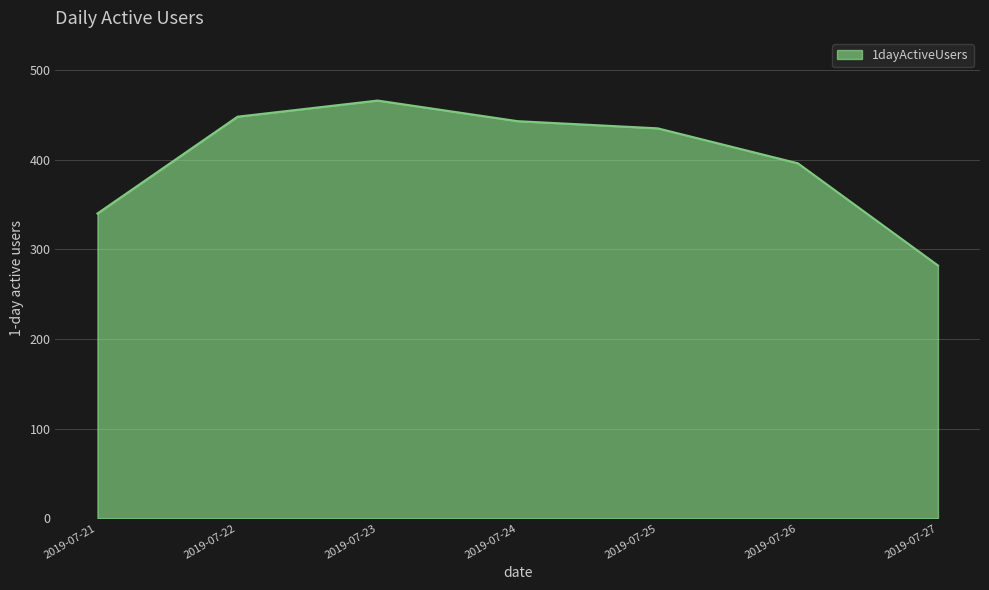

Which category has the highest value across all series?

2019-07-23